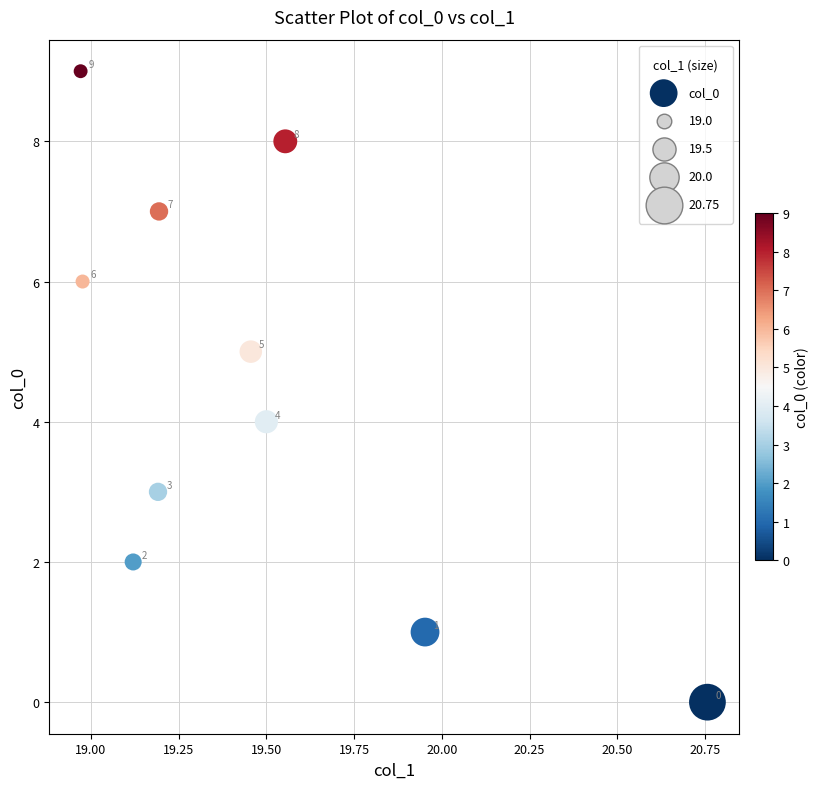

What Y value in the scatter plot is closest to 4?

4